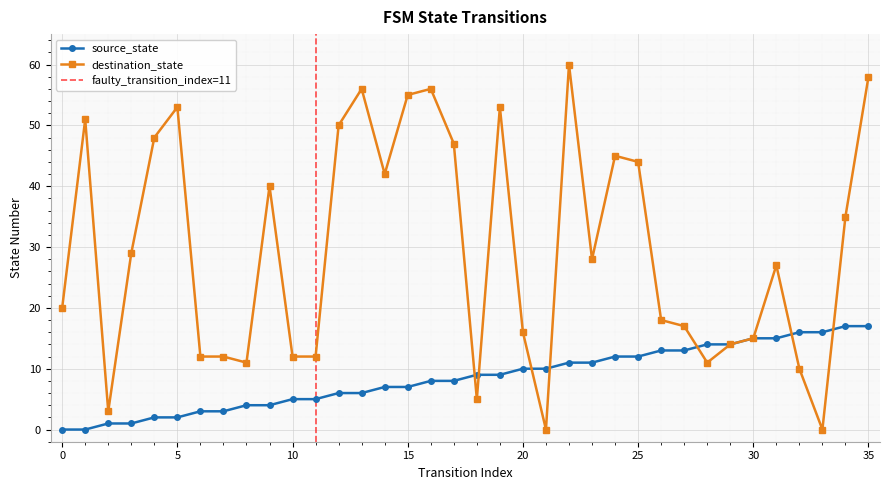

Does the chart display data point markers on the line(s)?

Yes